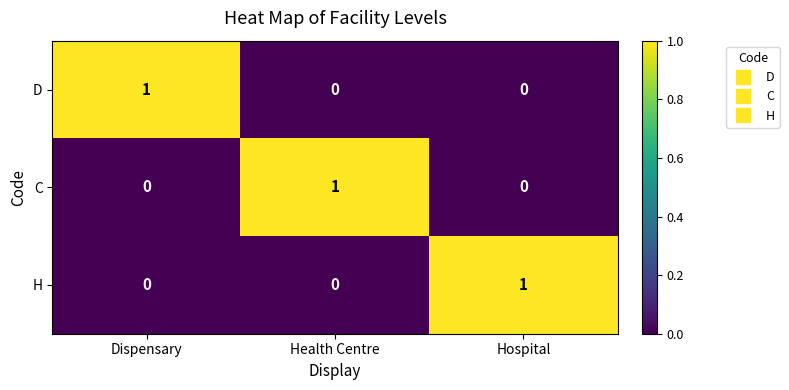

Is the value of H at Dispensary greater than the value of C at Health Centre?

No